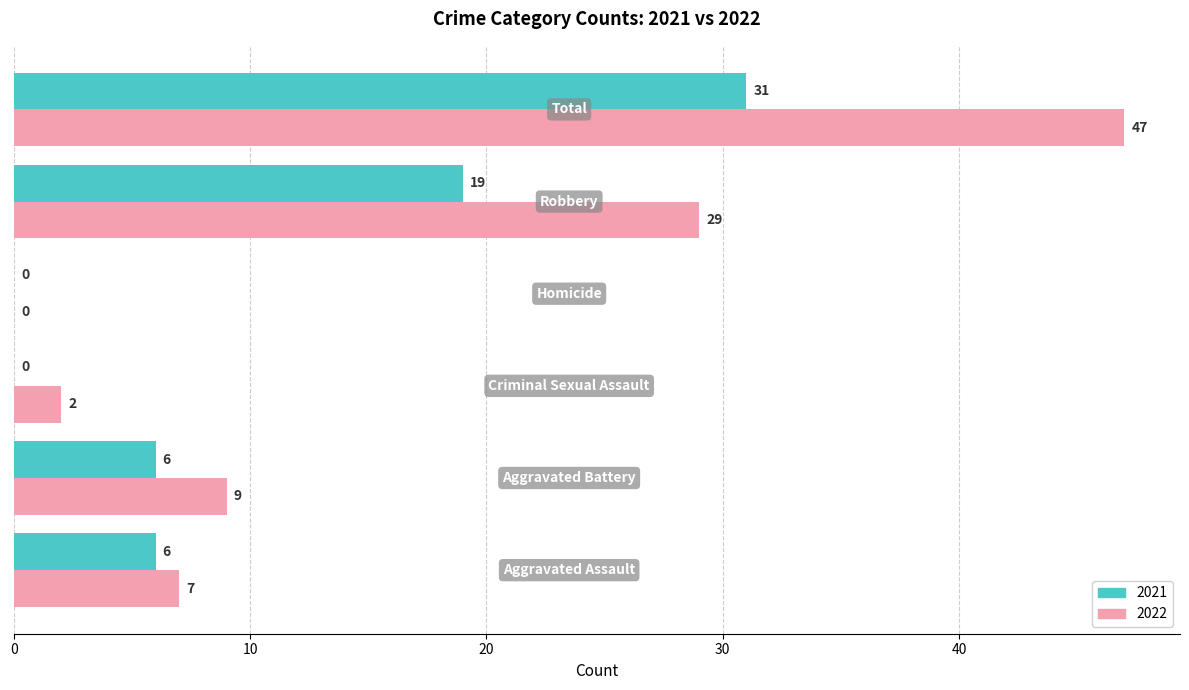

What is the maximum value shown in the chart?

47